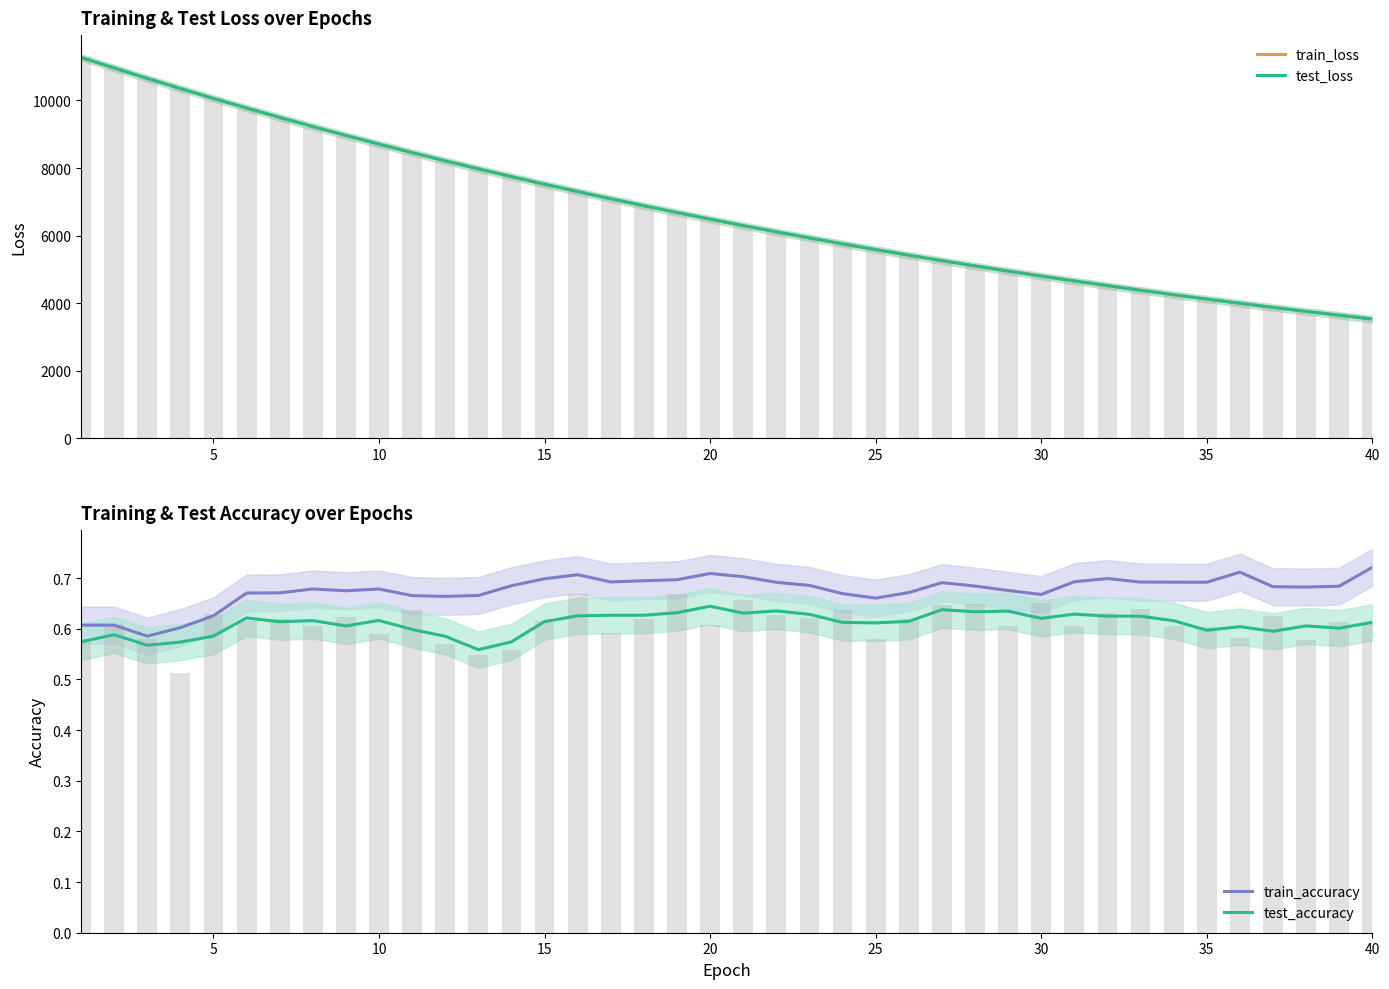

What is the lowest value of the train_loss series?

3527.1